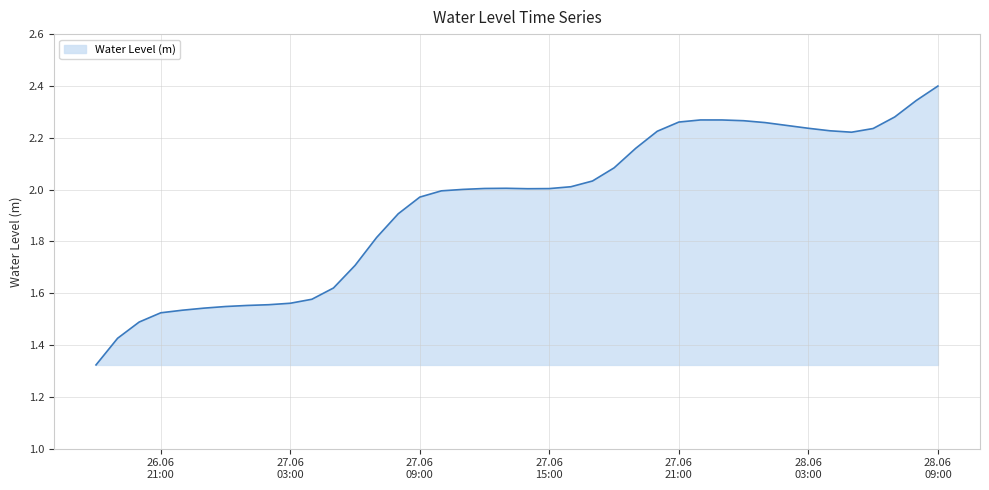

What is the maximum value shown in the chart?

2.4